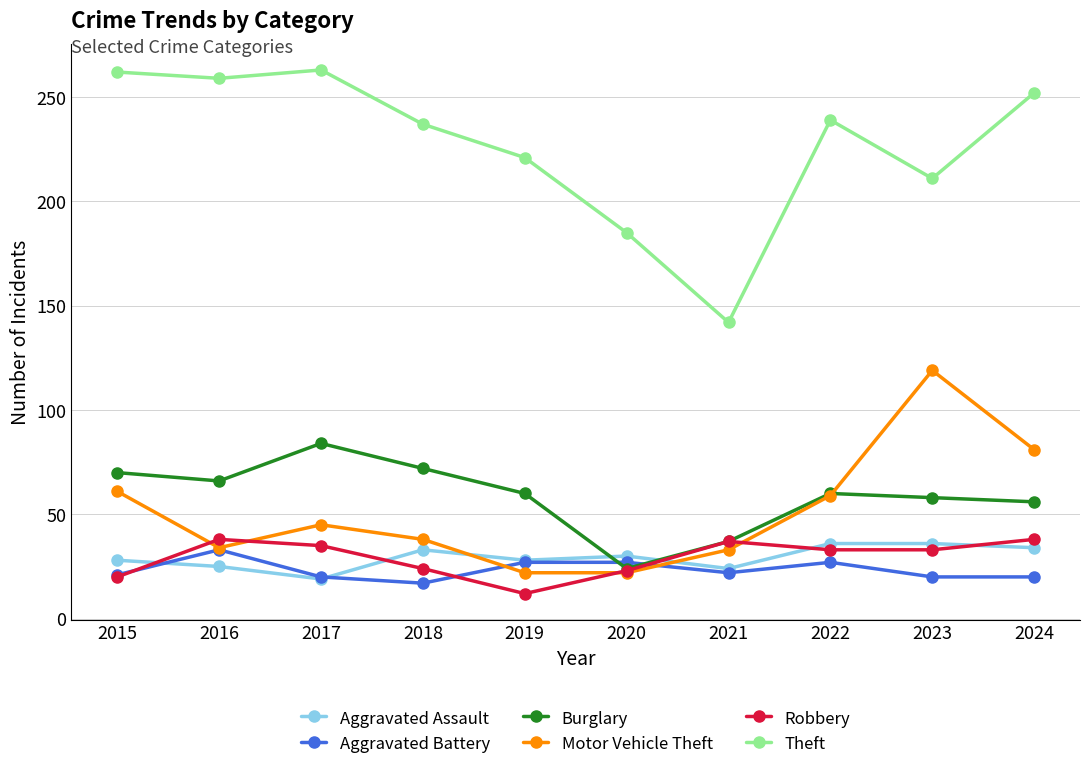

What is the value of the Robbery point at the 1st from the left?

20